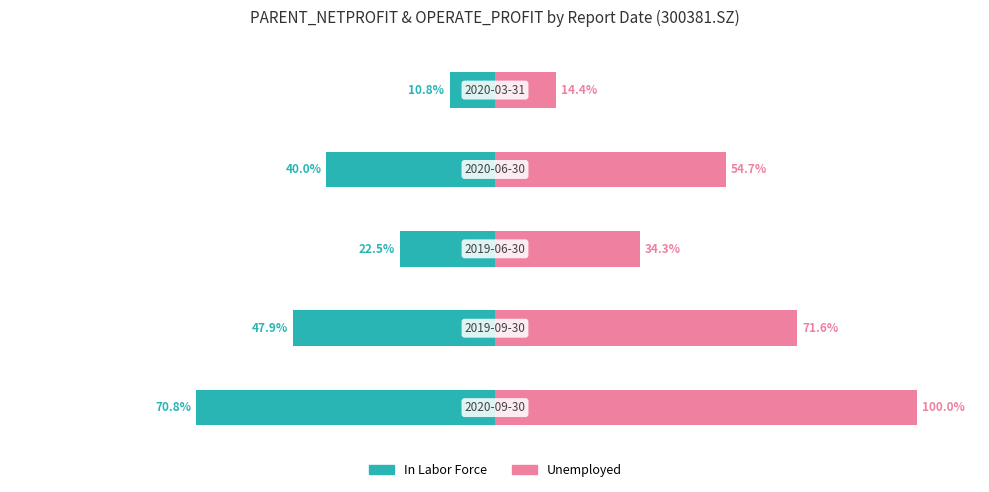

How many bars are there in each group?

2